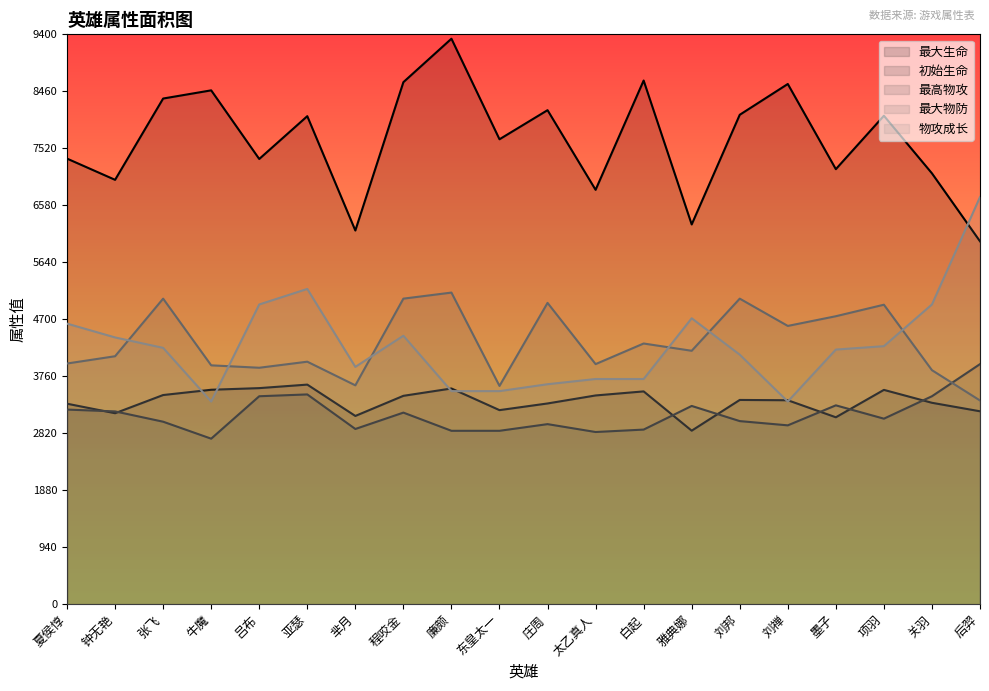

Which series has the largest range (max minus min)?

物攻成长